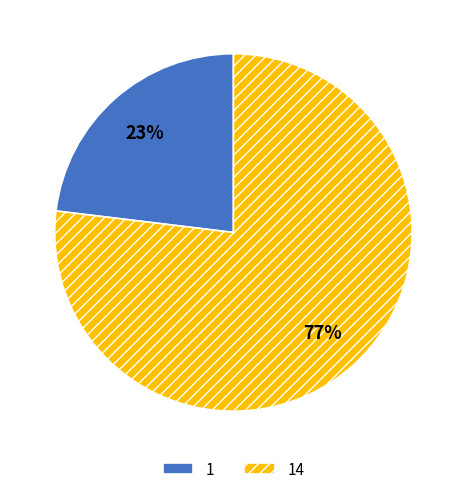

The 1 slice represents 23% of the pie. True or false?

True